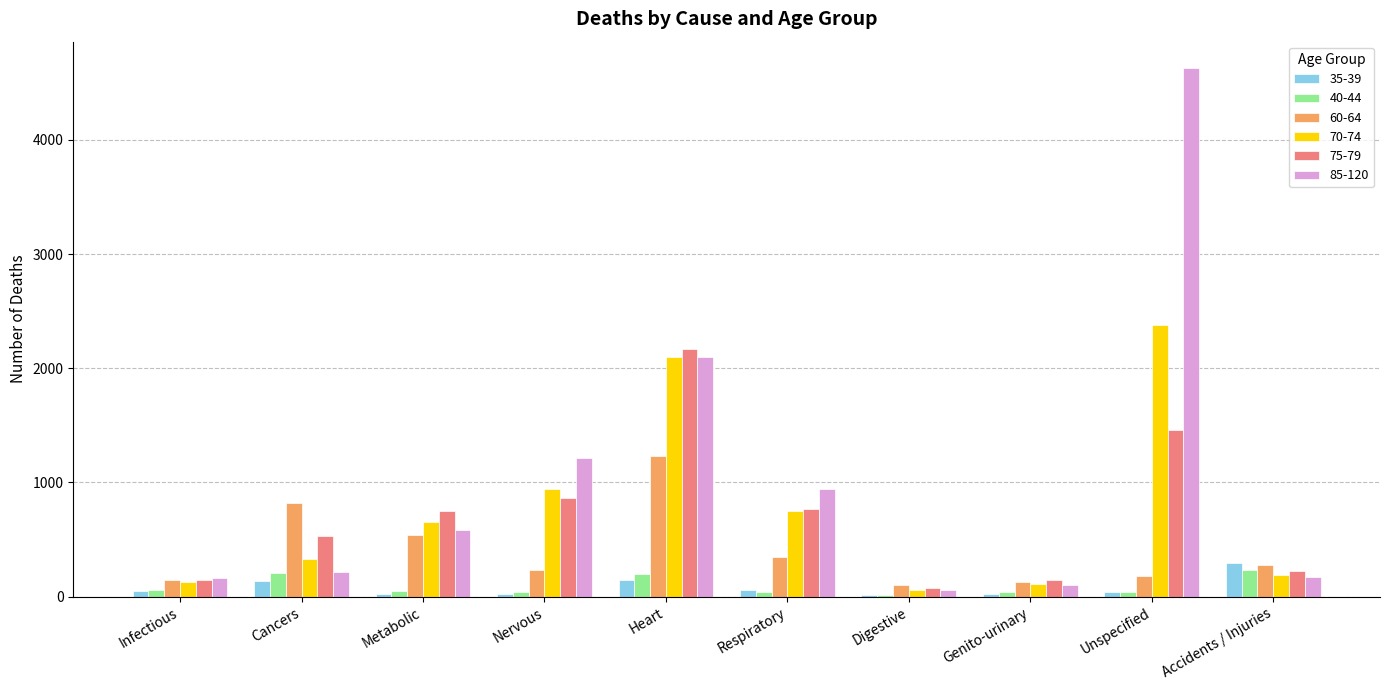

The value of 70-74 at Heart is 435. True or false?

False